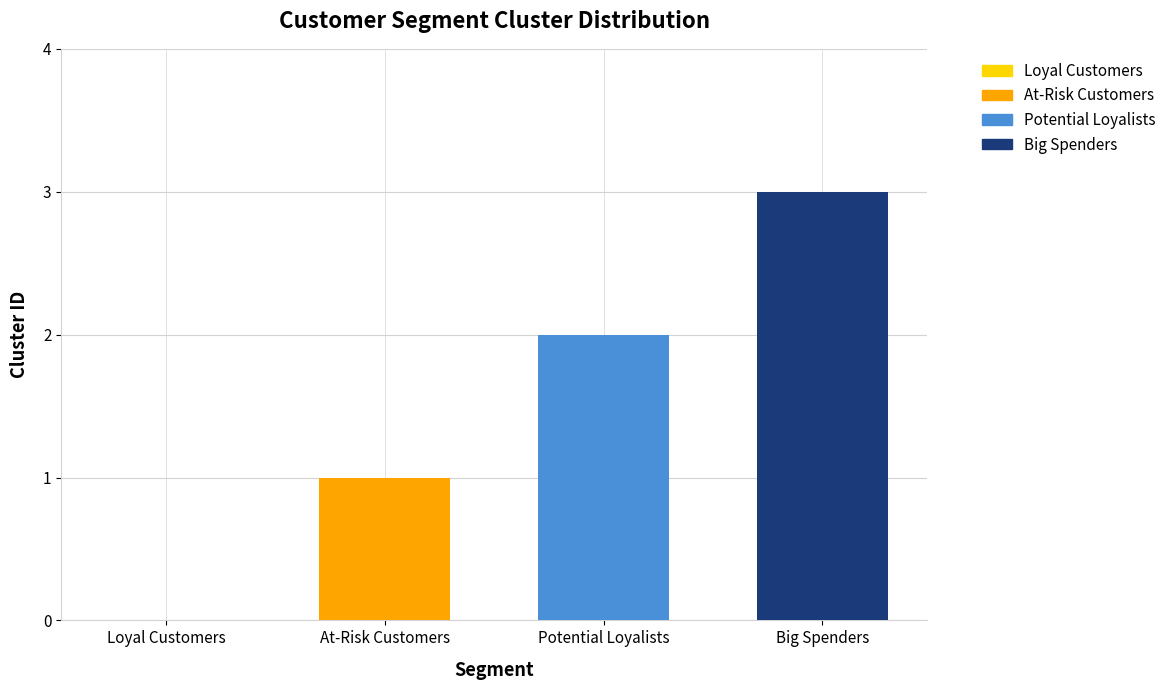

How many categories are shown in the chart?

4